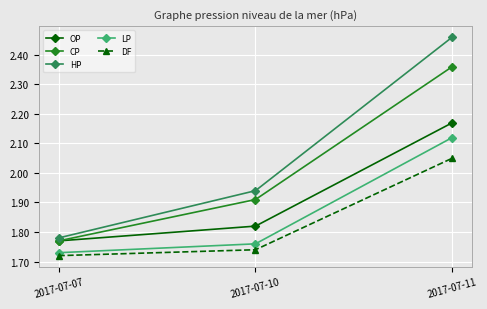

What is the total value across all series at 2017-07-10?

9.2